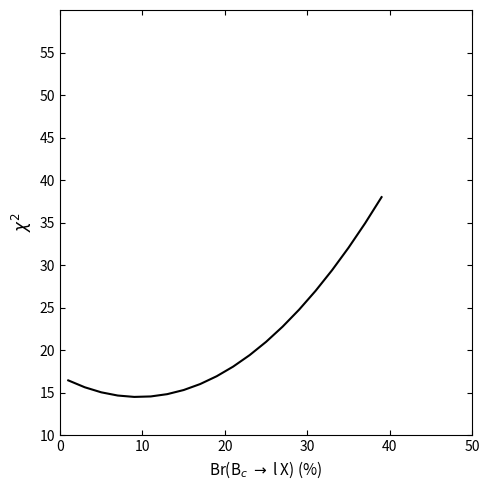

What is the difference between the maximum and minimum values?

23.5